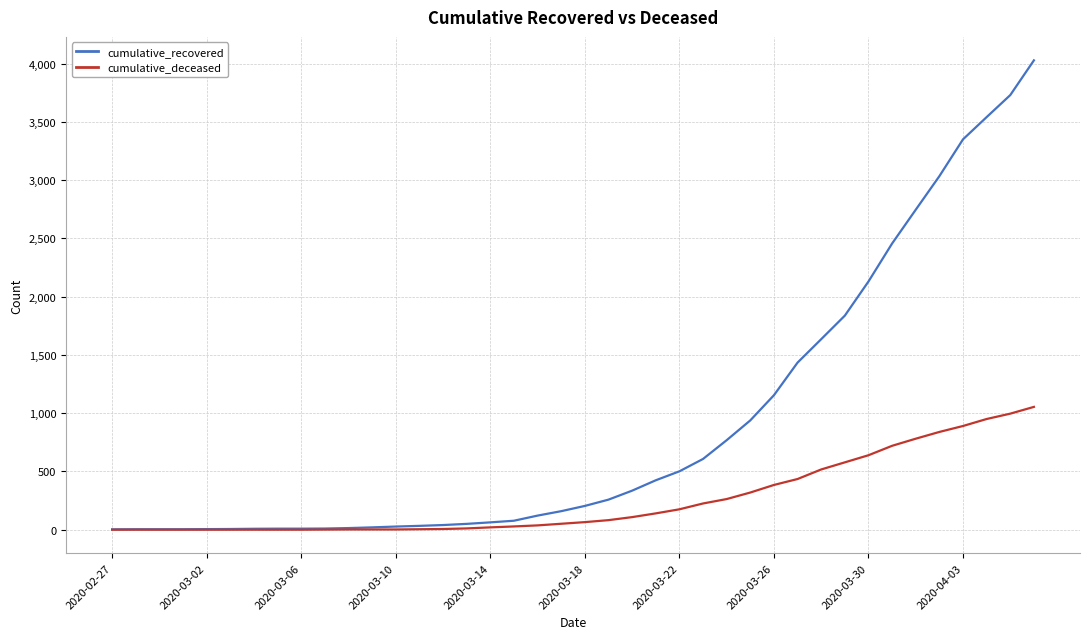

What is the highest value of the cumulative_recovered series?

4028